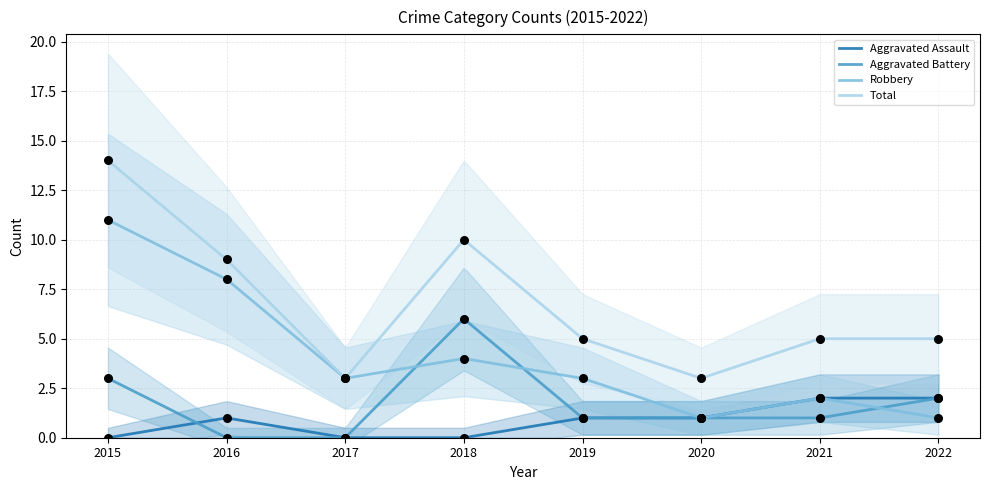

Which series has the widest spread of Y values?

Total